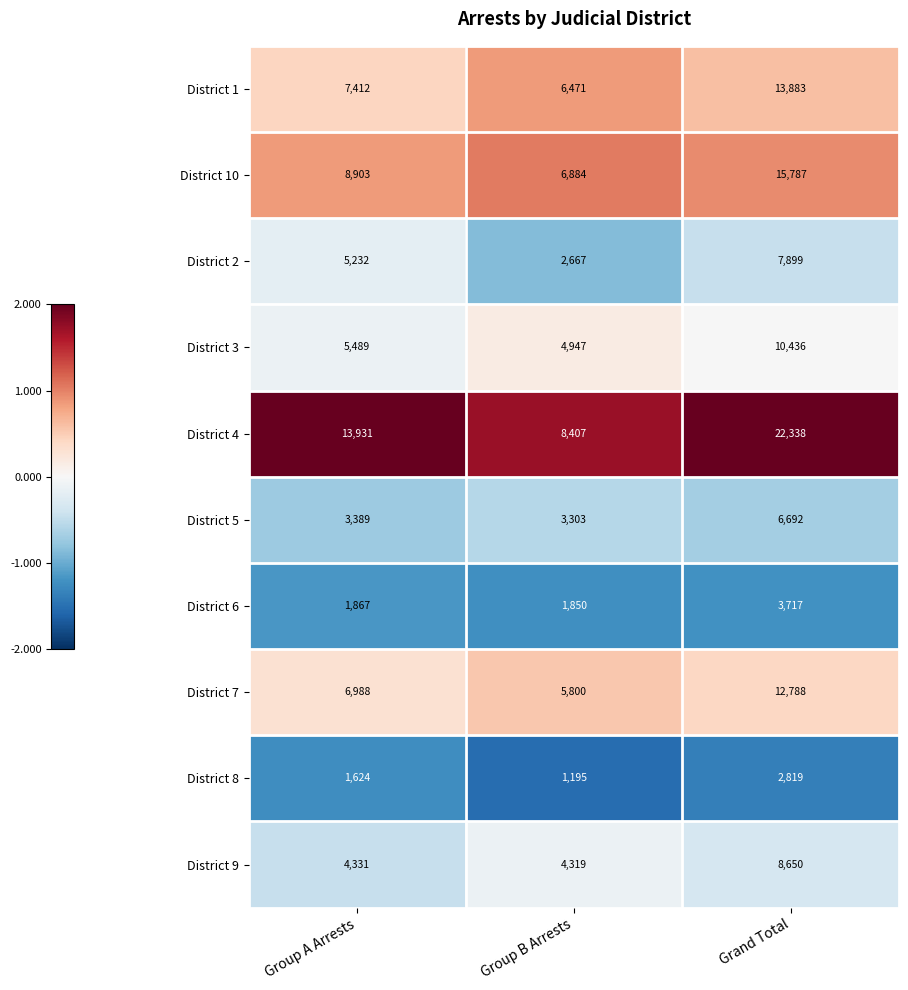

How many District 7 values are between 5800 and 12788?

3